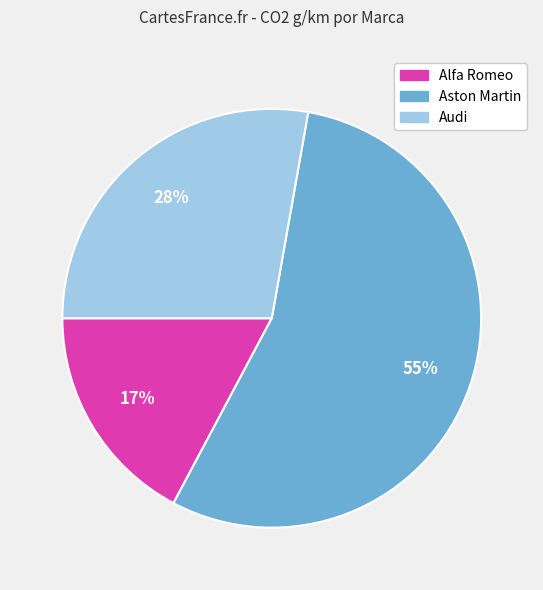

Is Alfa Romeo the majority of the pie?

No